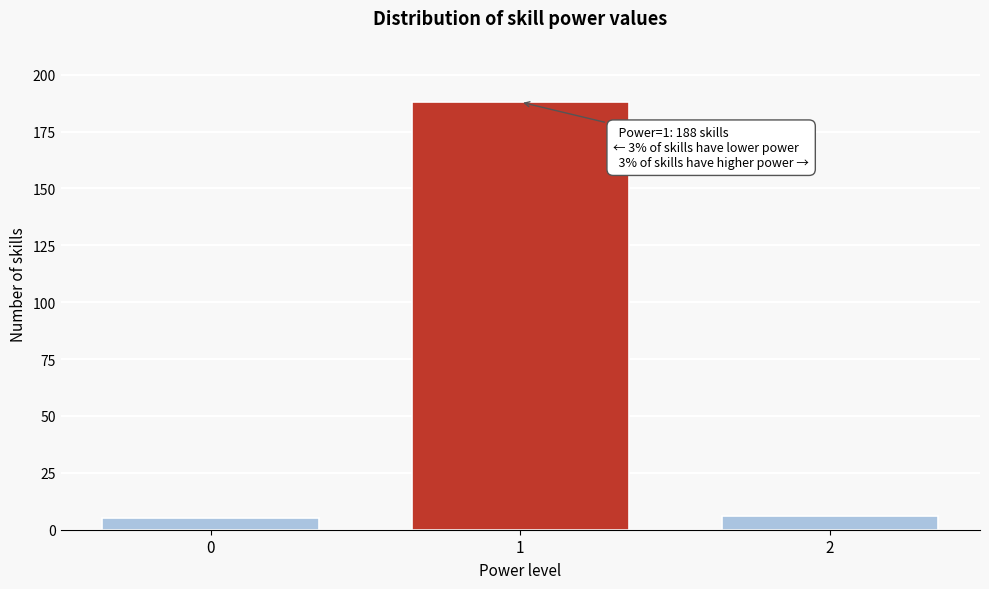

Reading left to right, transcribe all the data shown in this chart.

5	188	6